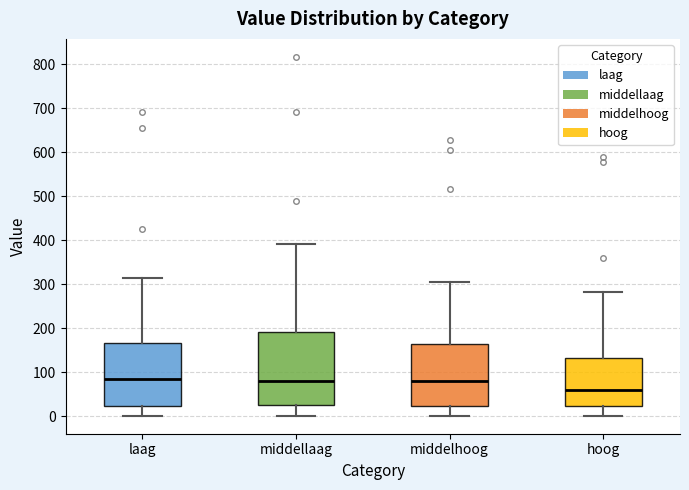

Reading left to right, transcribe this box plot: for each box, give where its median line is, the range the box spans, and where its two whiskers end, as read against the y-axis. The values are not printed on the chart, so give them approximately, as read against the axis.

laag: median 80, box 20 to 170, whiskers 0 to 310
middellaag: median 80, box 20 to 190, whiskers 0 to 390
middelhoog: median 80, box 20 to 160, whiskers 0 to 300
hoog: median 60, box 20 to 130, whiskers 0 to 280